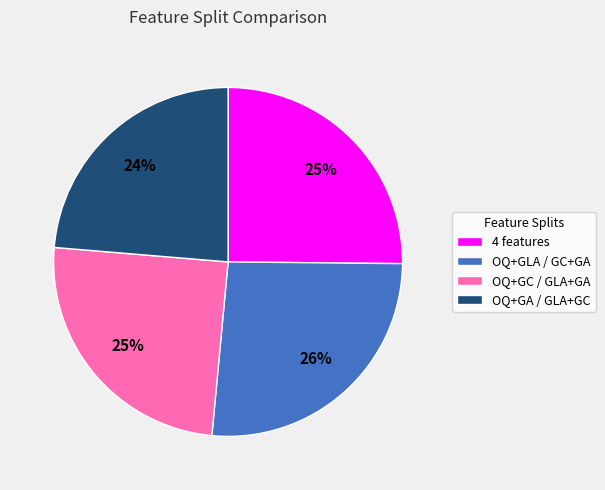

To the nearest percent, what is the difference between the OQ+GA / GLA+GC and 4 features slice percentages?

1%